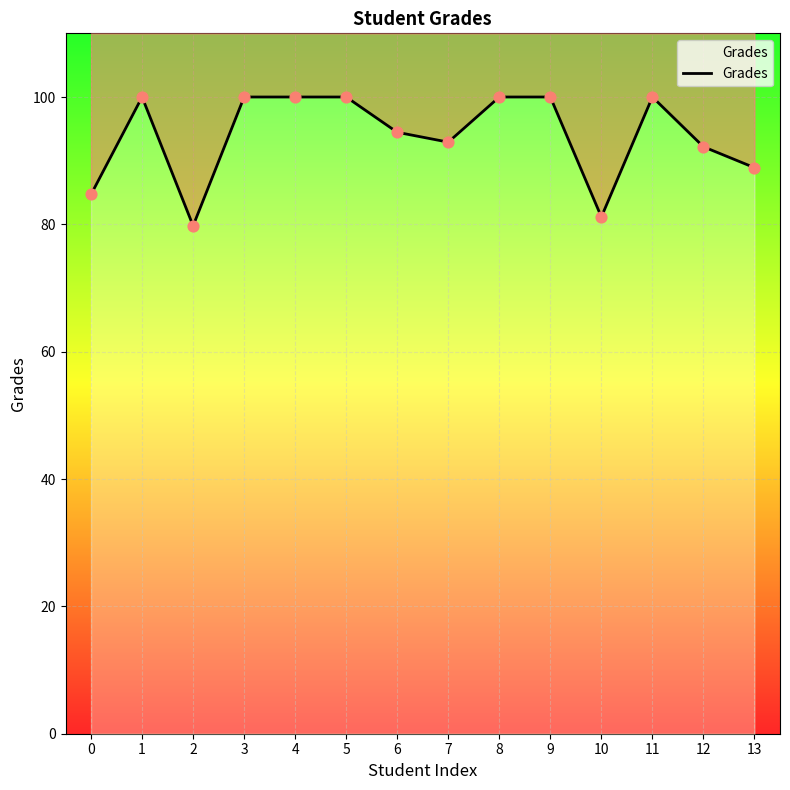

What is the change in value from 10 to 12?

+11.0